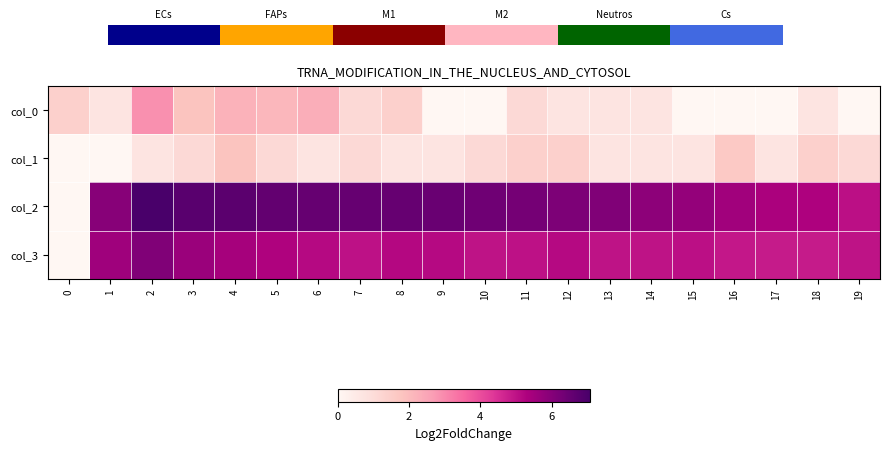

At which label does col_0 reach its minimum?

9